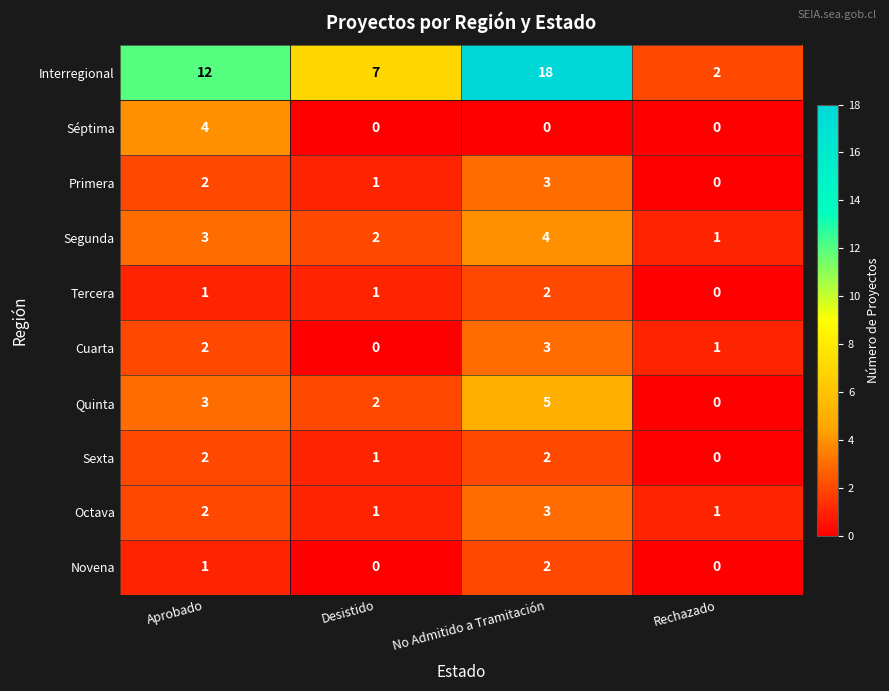

Where is Cuarta nearest to the value 1?

Rechazado